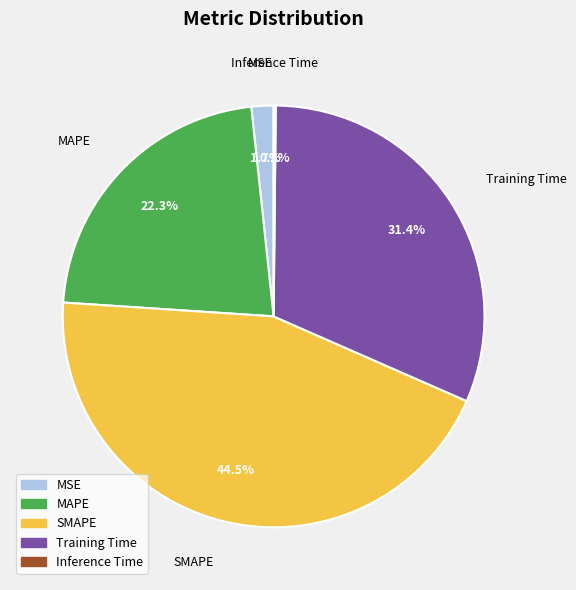

To the nearest percent, what is the average slice percentage?

20%